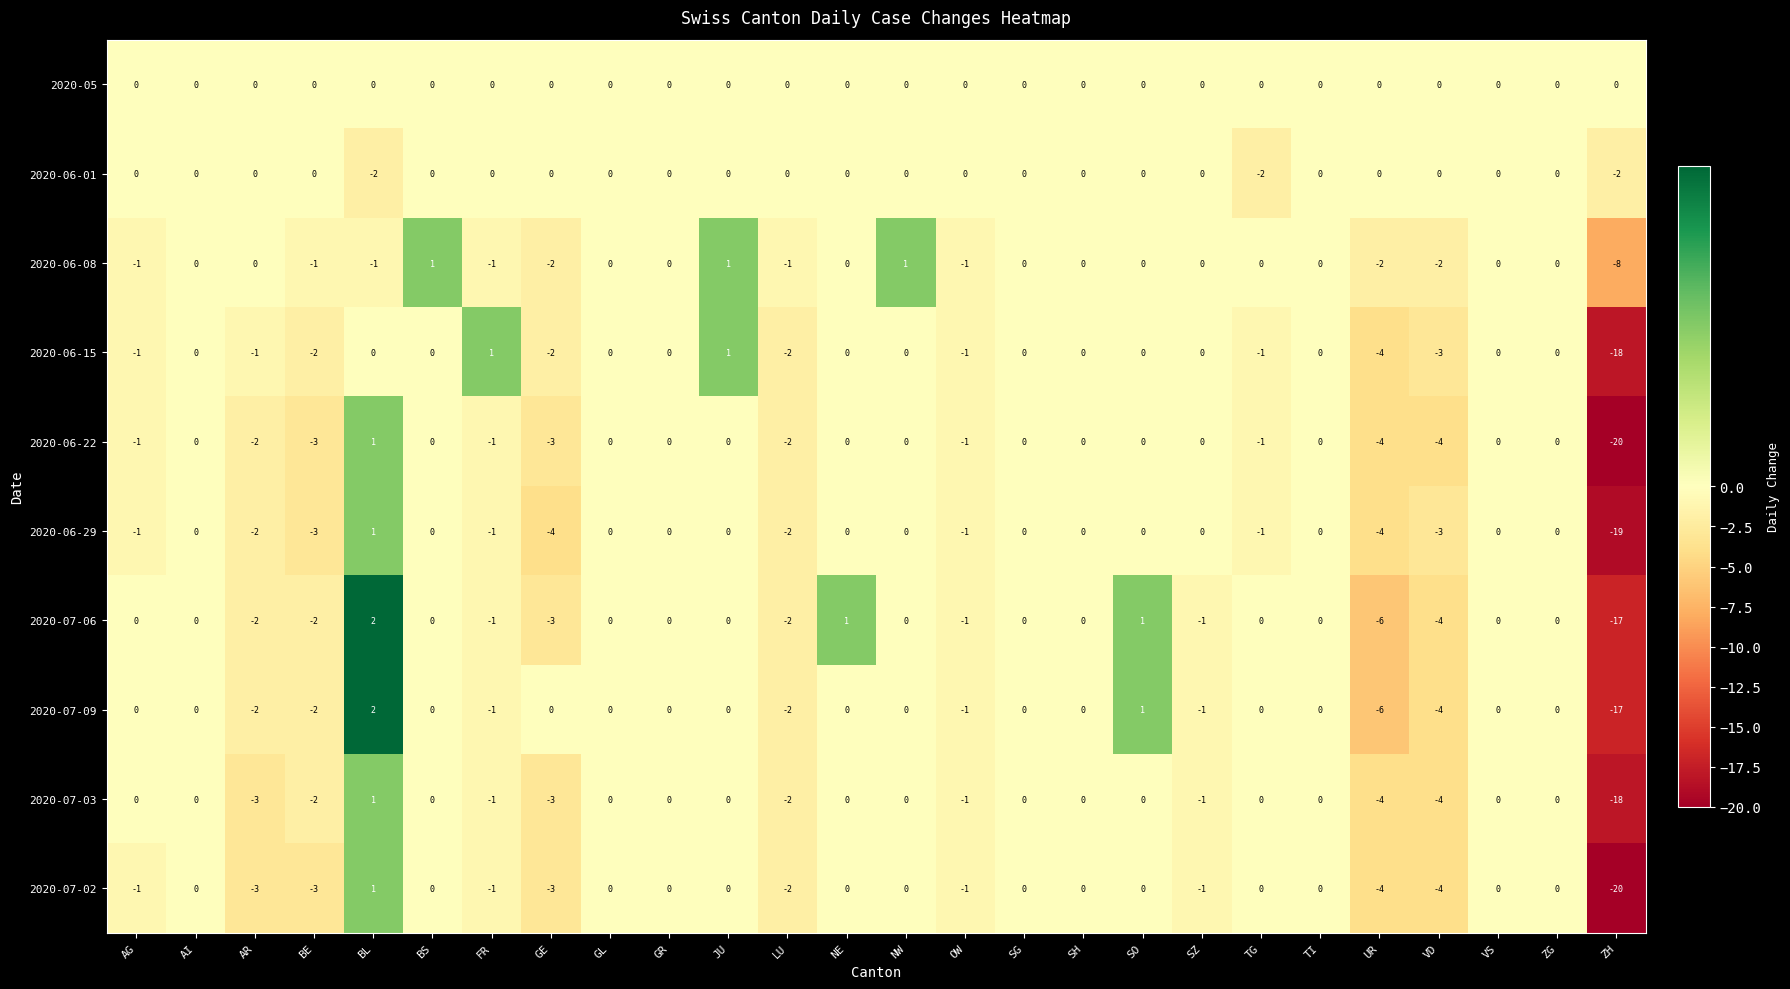

What is the spread (max minus min) of values at AR?

3